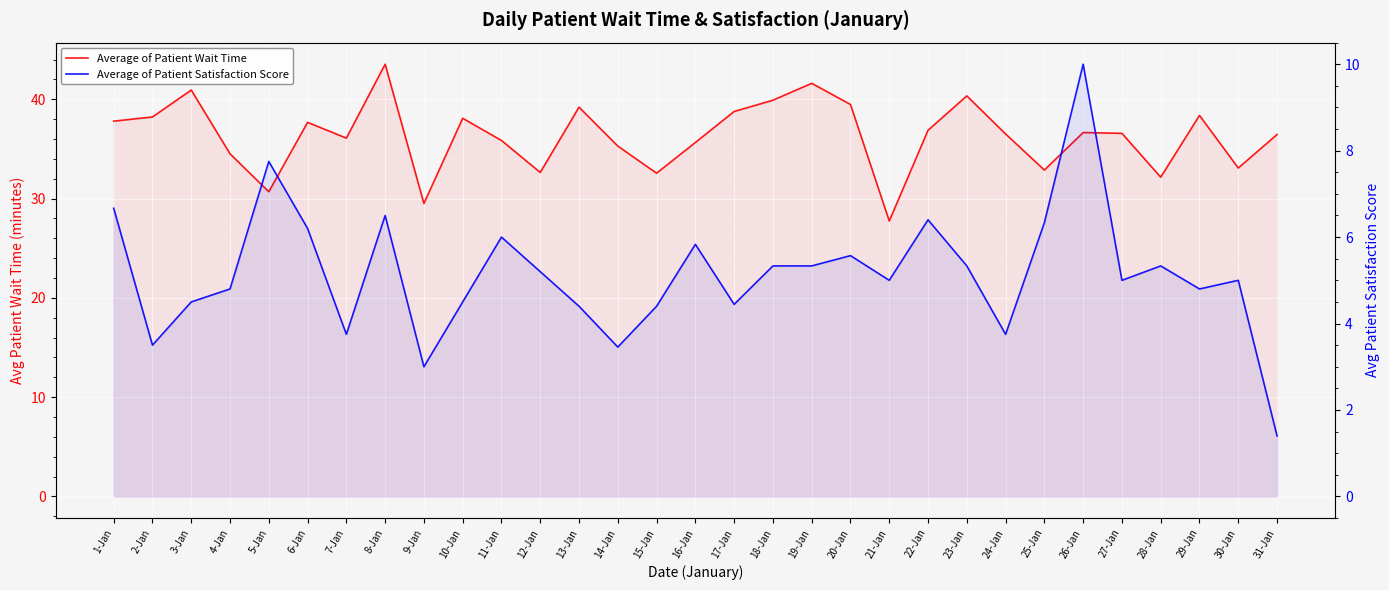

What is the average value of the Average of Patient Wait Time series?

36.3